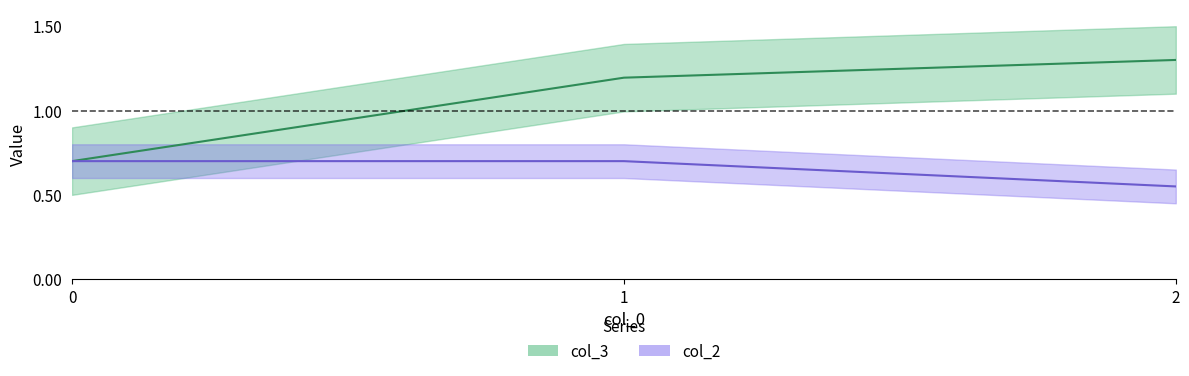

What is the difference between the maximum and minimum values in the col_3 series?

0.6